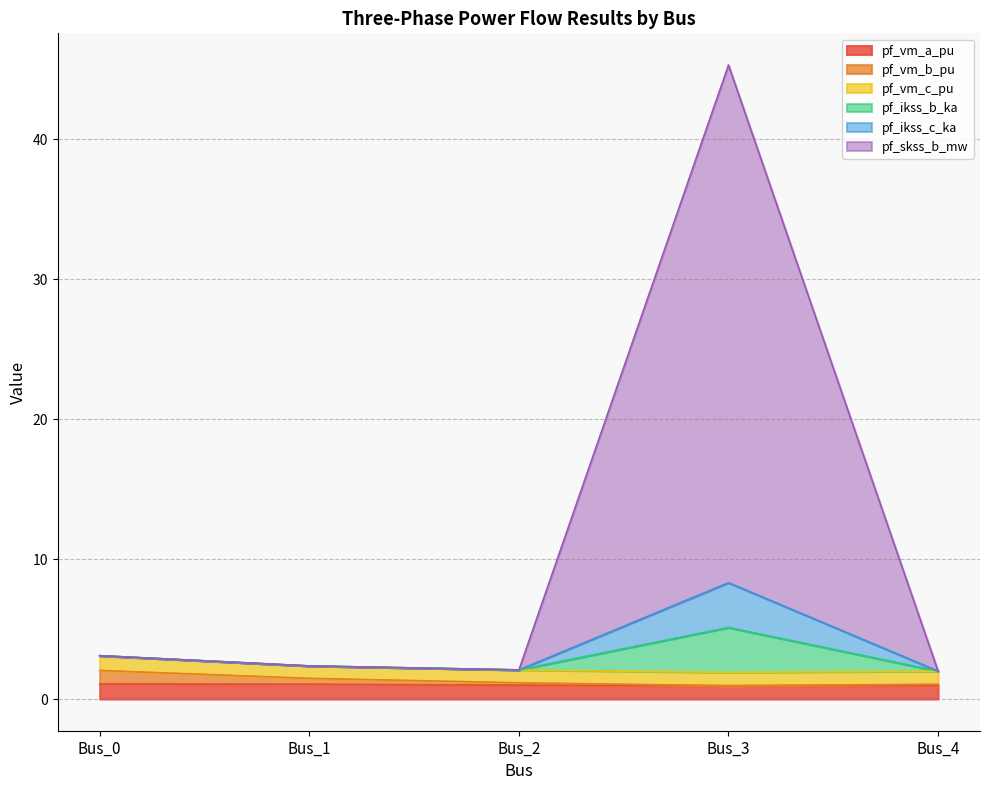

Does the chart have visible grid lines?

Yes